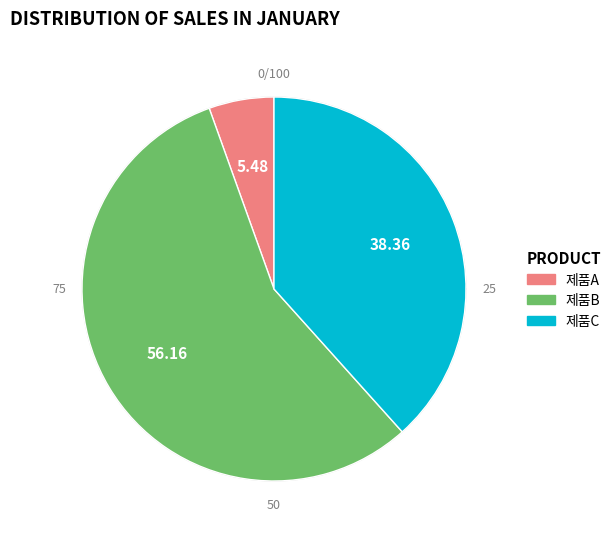

What percentage is the 제품A slice, to the nearest percent?

5%